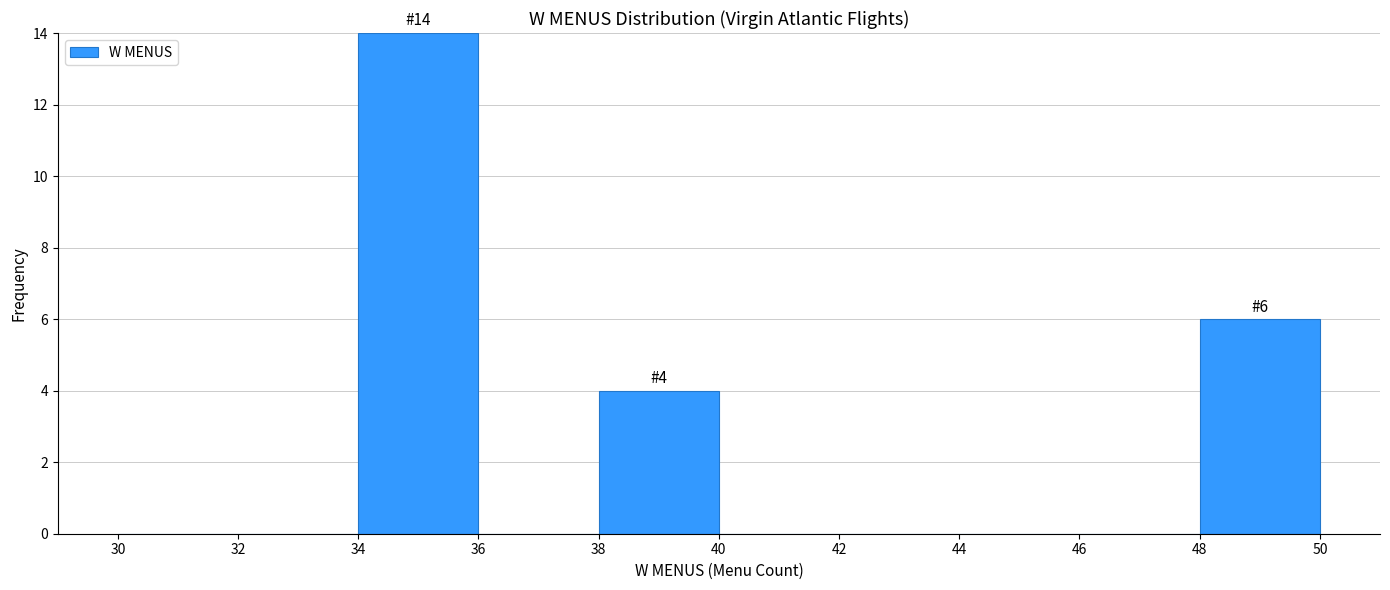

Over which range of the x-axis is the bar tallest?

34 to 36